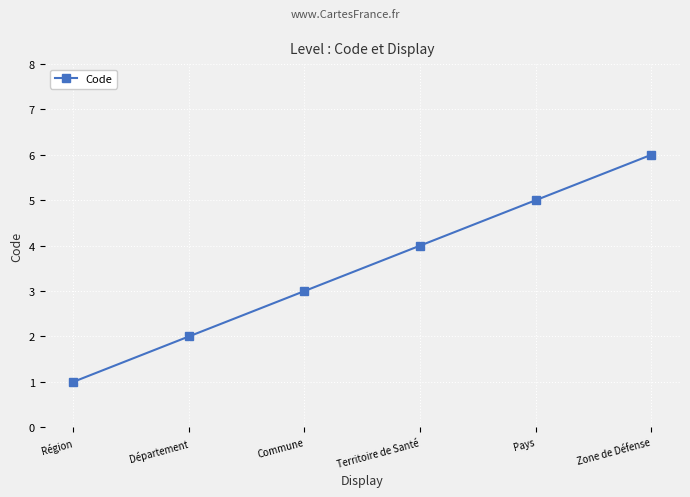

What is the label of the 5th point from the left?

Pays